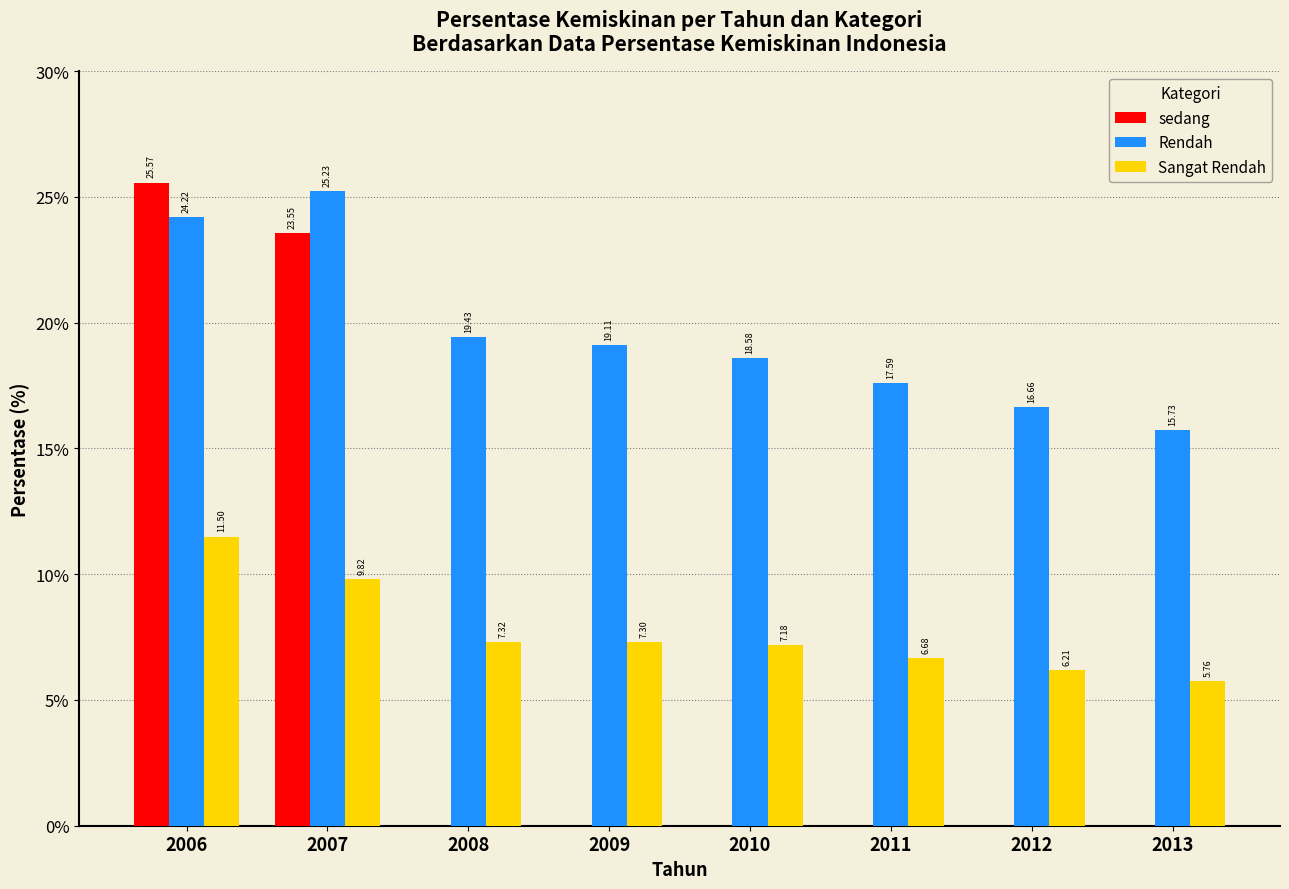

The Rendah series shows 16.7 at 2012. True or false?

True